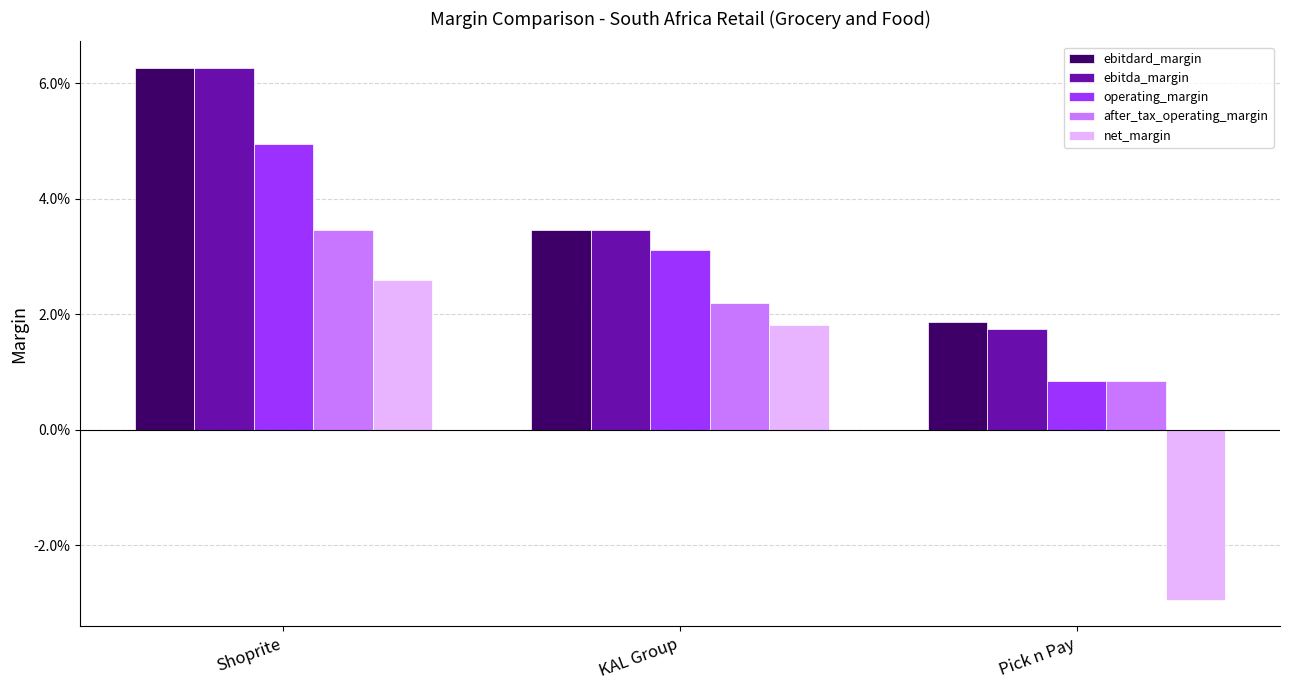

What is the total value across all series at KAL Group?

0.1